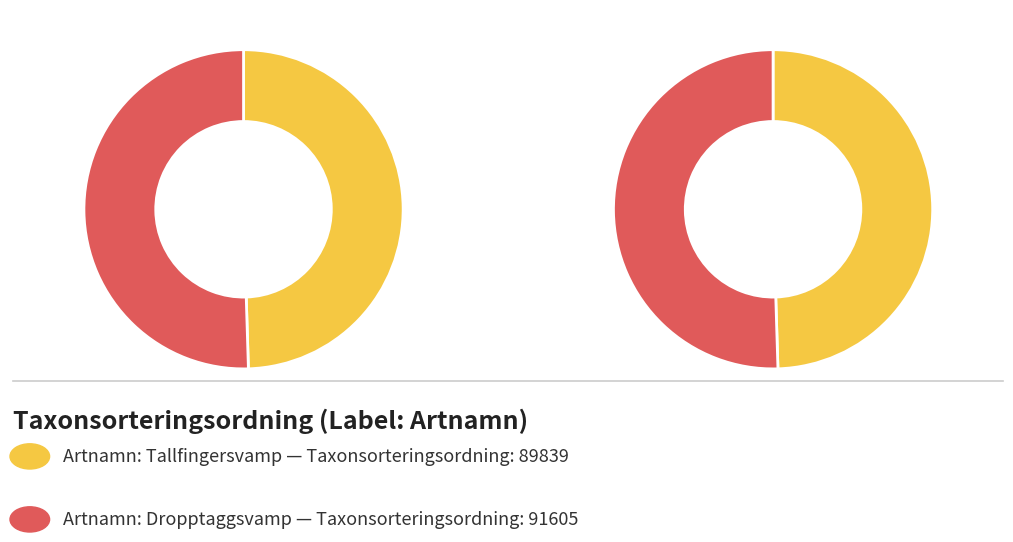

Count the number of slices in the pie.

2